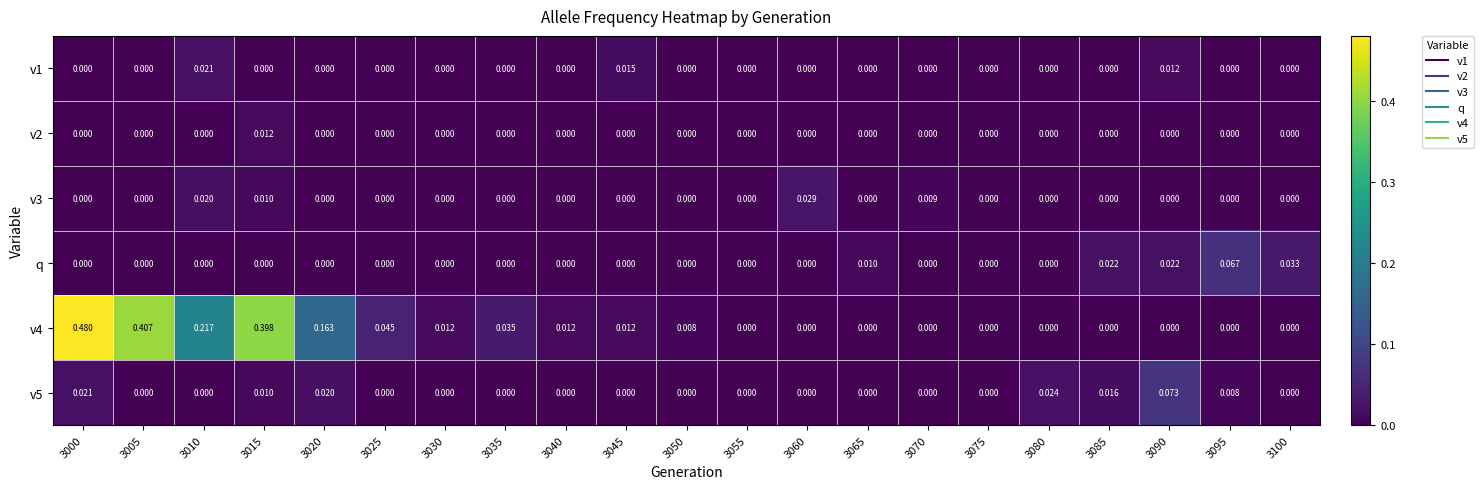

Is the value of v5 at 3020 greater than the value of v4 at 3045?

Yes